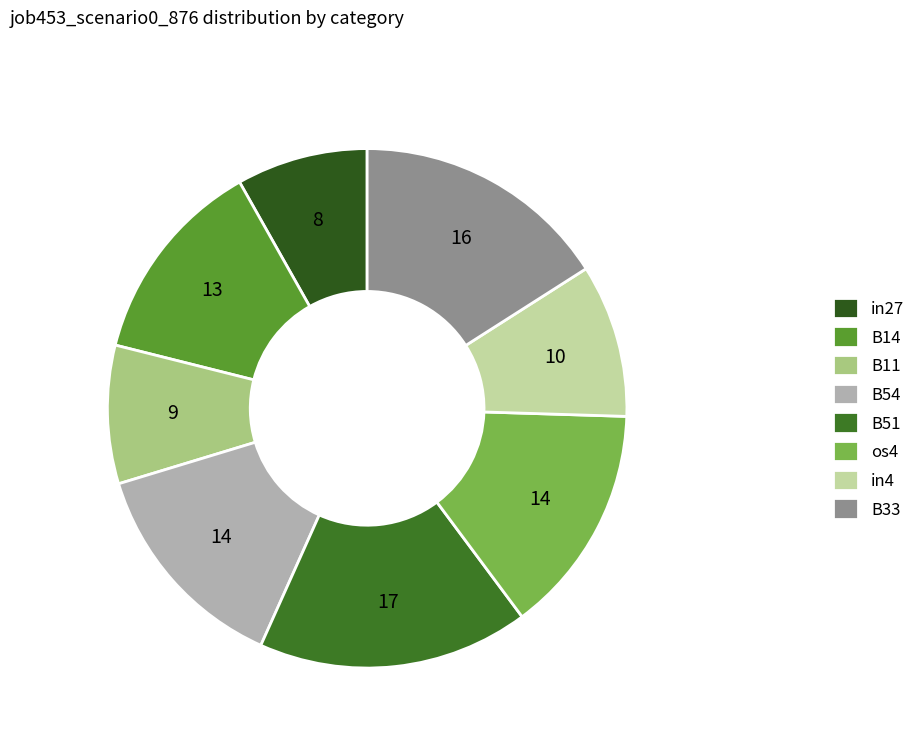

To the nearest percent, what percentage of the pie is in4?

10%